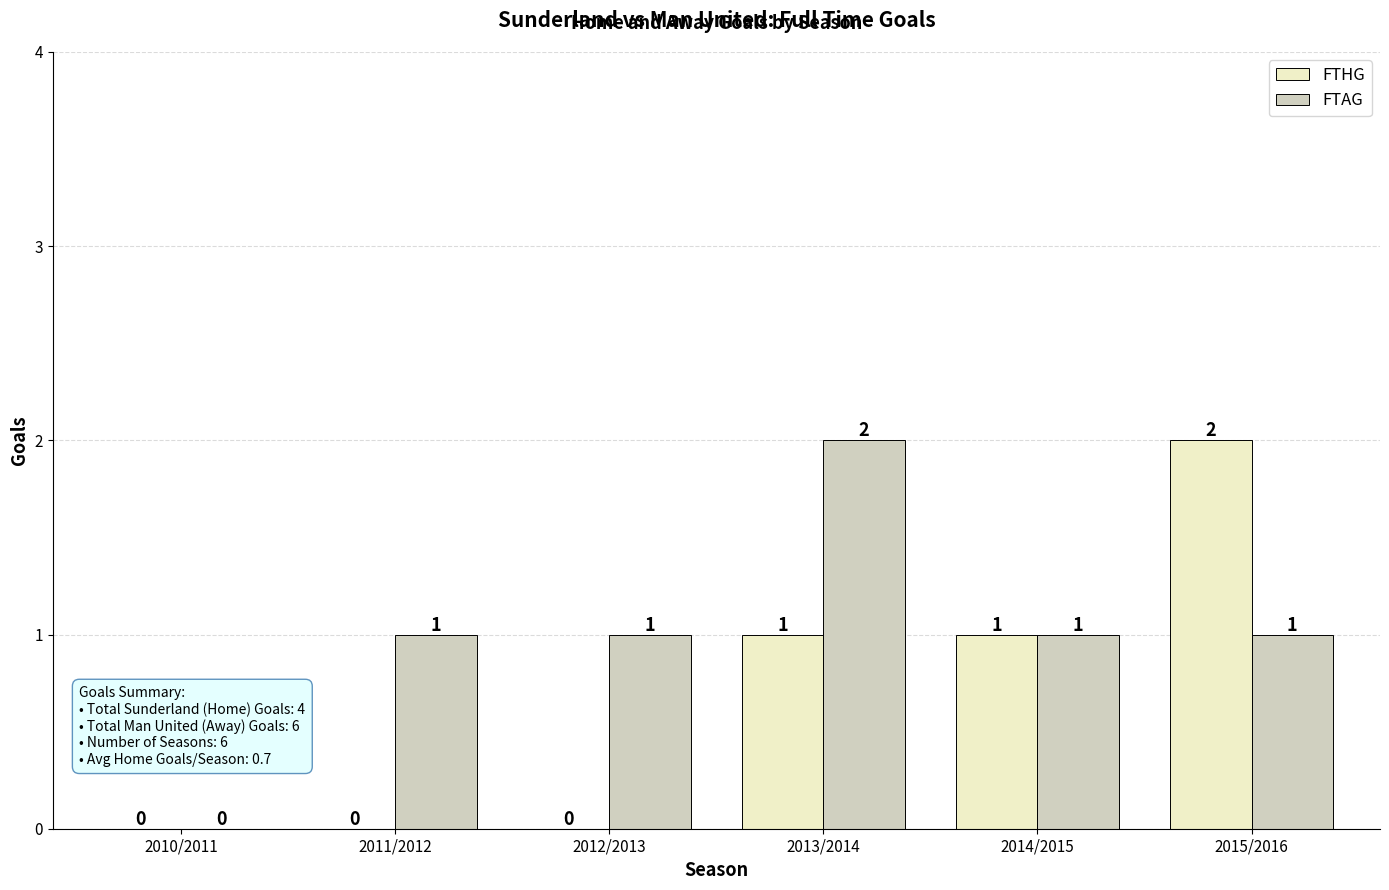

Is the value of FTHG at 2012/2013 greater than the value of FTAG at 2012/2013?

No